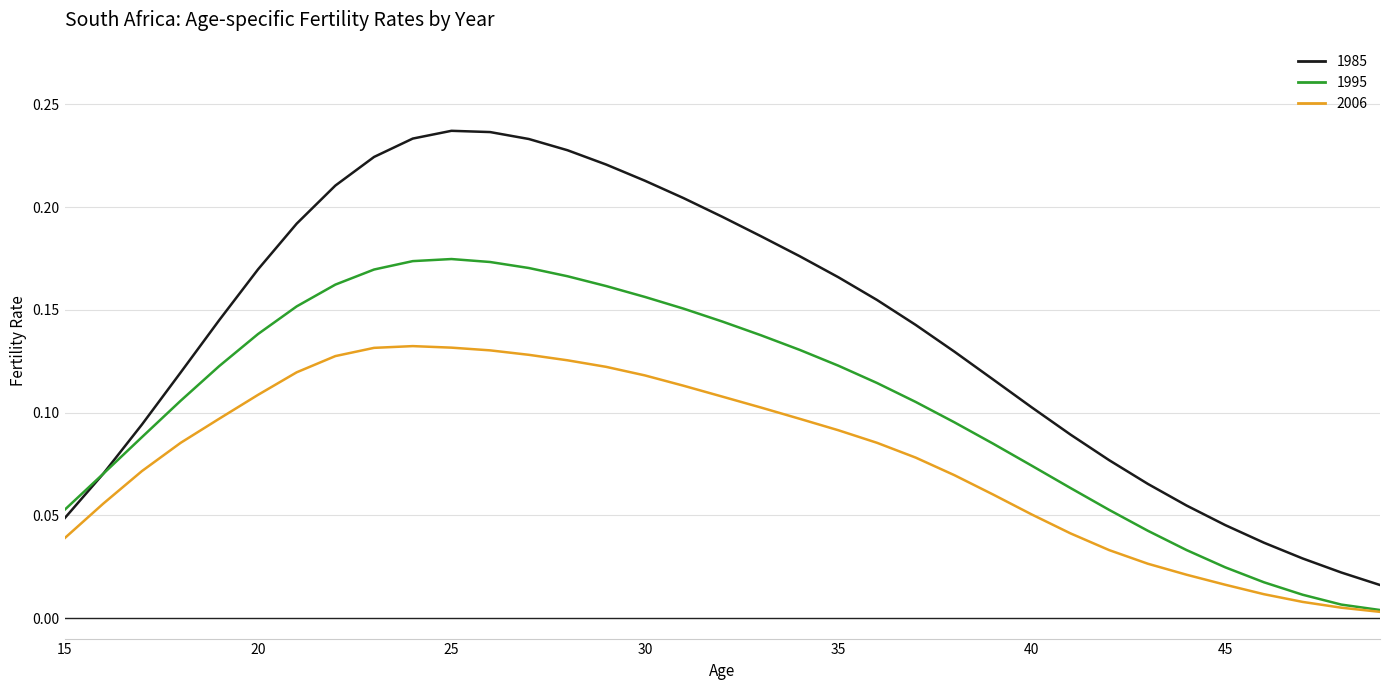

How many distinct data groups are displayed?

3